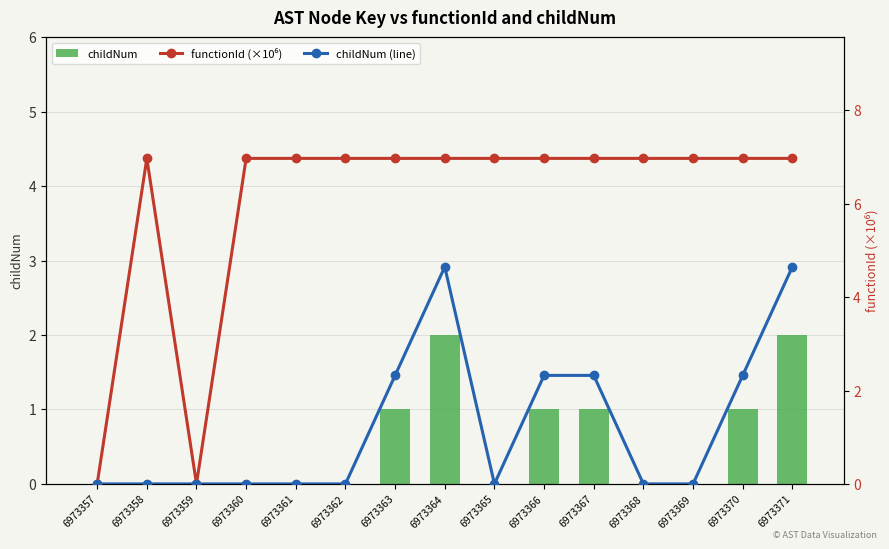

Which series has the widest spread of values?

functionId (×10⁶)